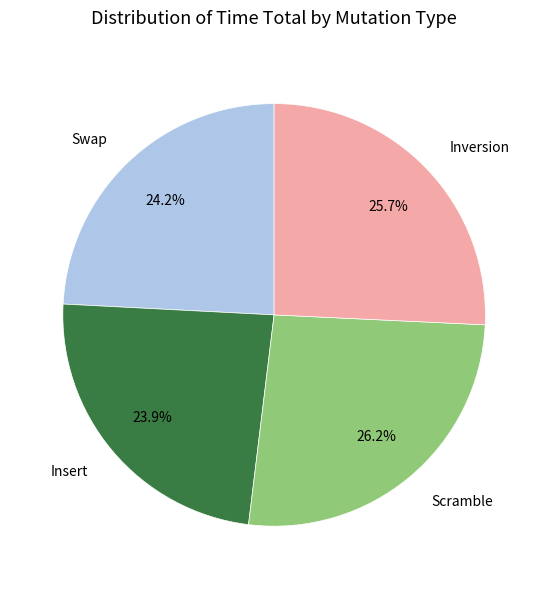

Combined, do Swap and Inversion account for over 50%?

No